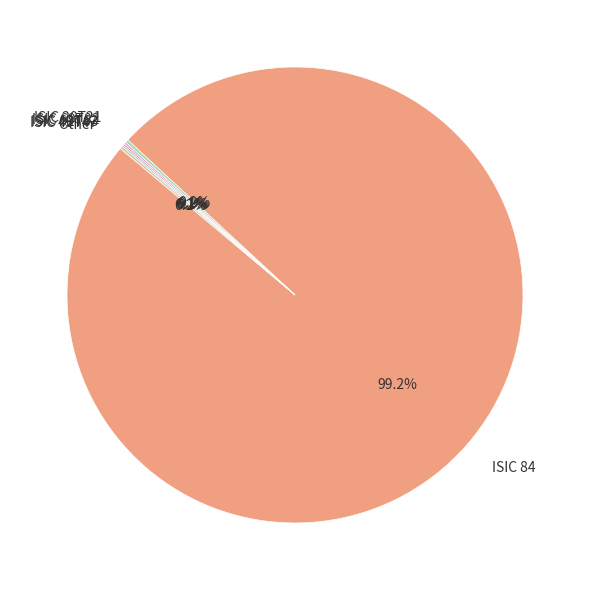

Which slice is the largest?

ISIC 84